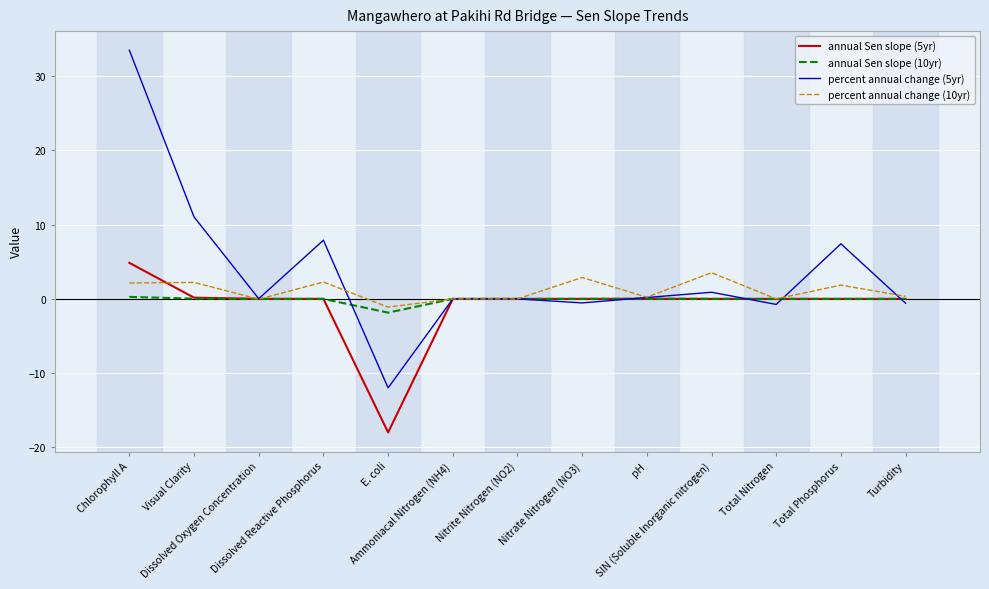

Is the value of percent annual change (10yr) at Total Phosphorus greater than the value of annual Sen slope (5yr) at pH?

Yes